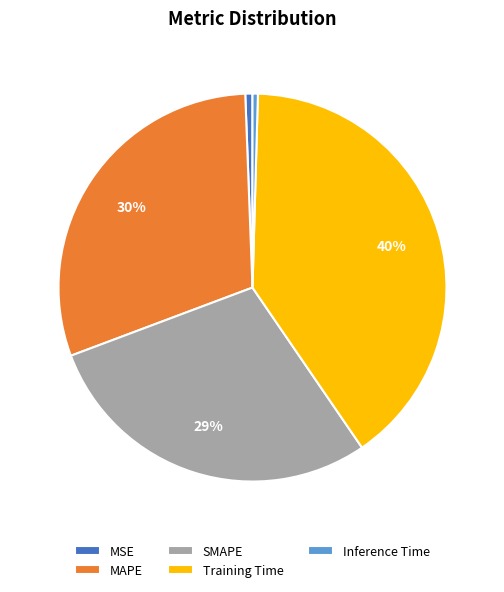

Does MSE represent more than half of the total?

No